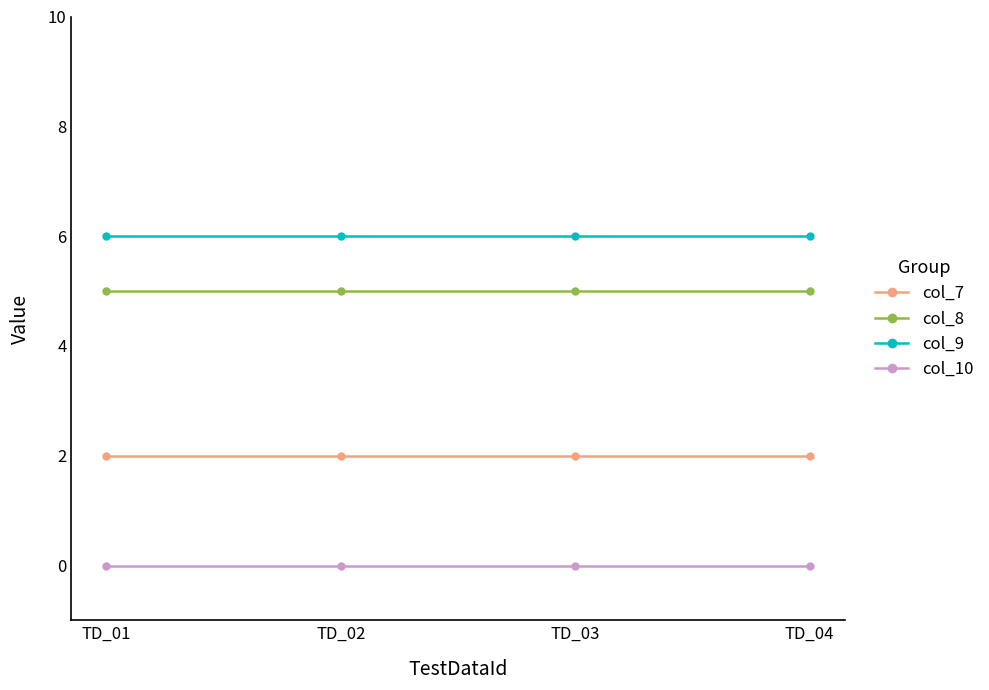

What are all the series names shown in the legend?

col_7, col_8, col_9, col_10